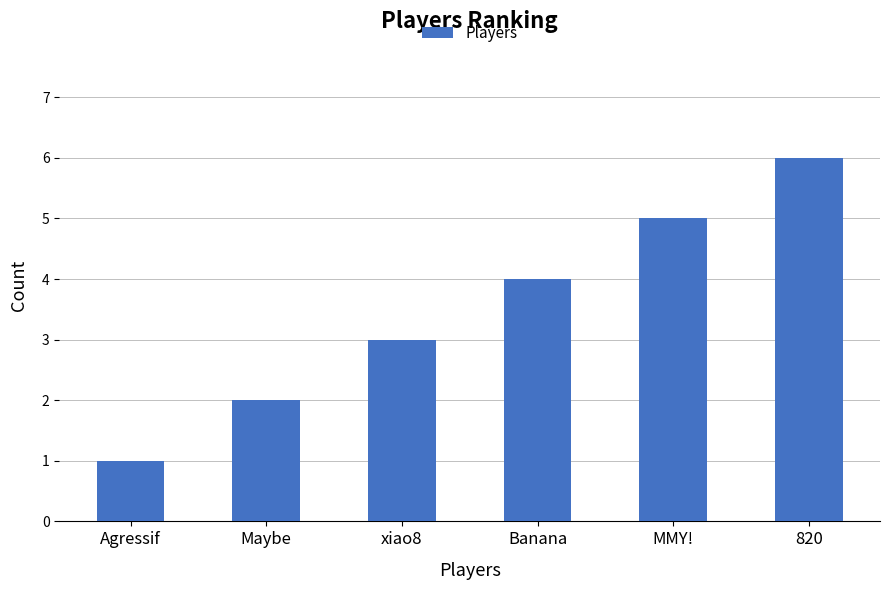

How many bars are there in total?

6